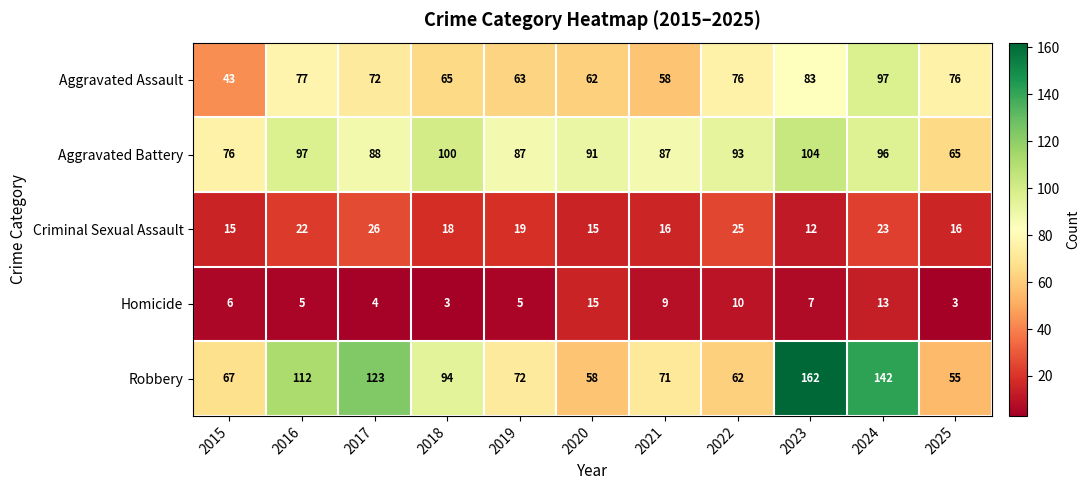

How many categories are shown in the chart?

11